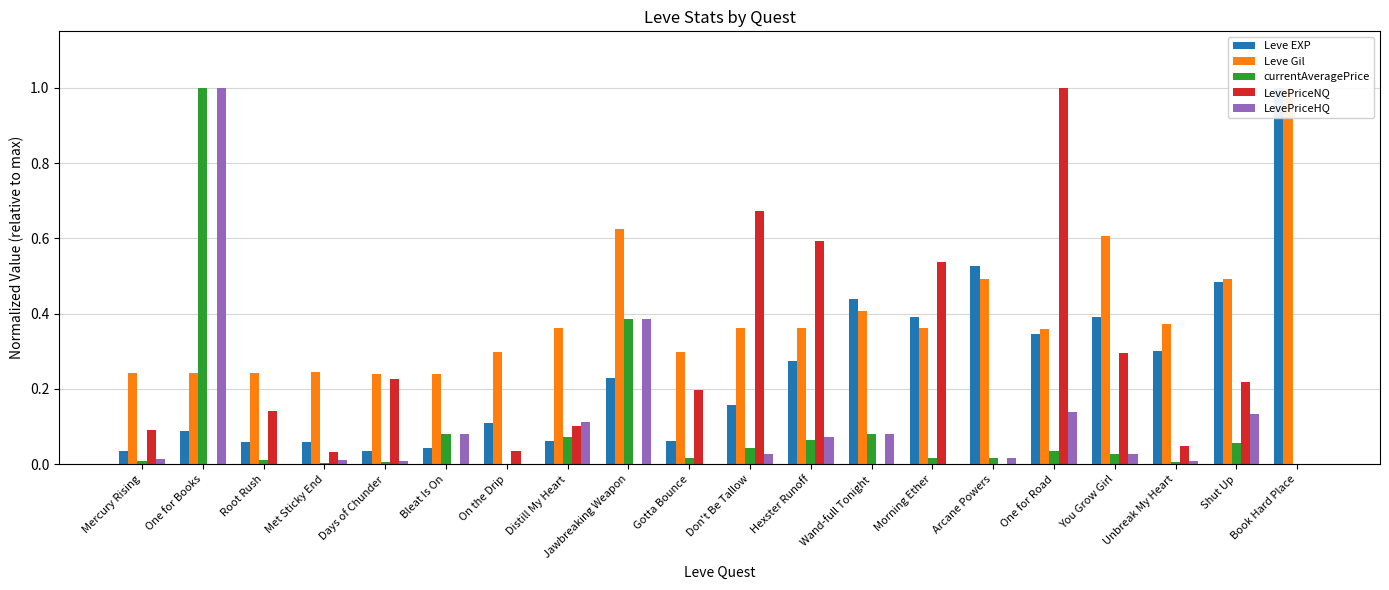

Rank the categories by Leve Gil value from lowest to highest.

Days of Chunder, Bleat Is On, Mercury Rising, One for Books, Root Rush, Met Sticky End, On the Drip, Gotta Bounce, One for Road, Distill My Heart, Hexster Runoff, Morning Ether, Don't Be Tallow, Unbreak My Heart, Wand-full Tonight, Arcane Powers, Shut Up, You Grow Girl, Jawbreaking Weapon, Book Hard Place